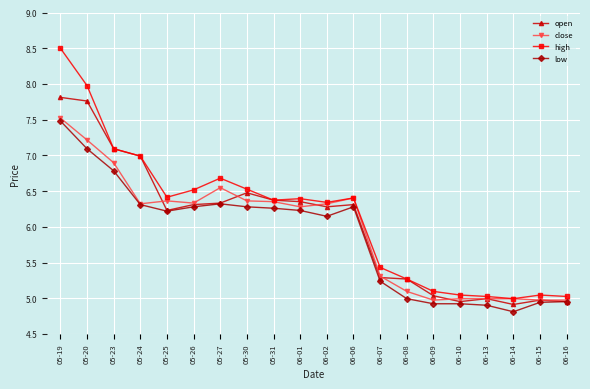

Is this an area chart (filled region under the line)?

No